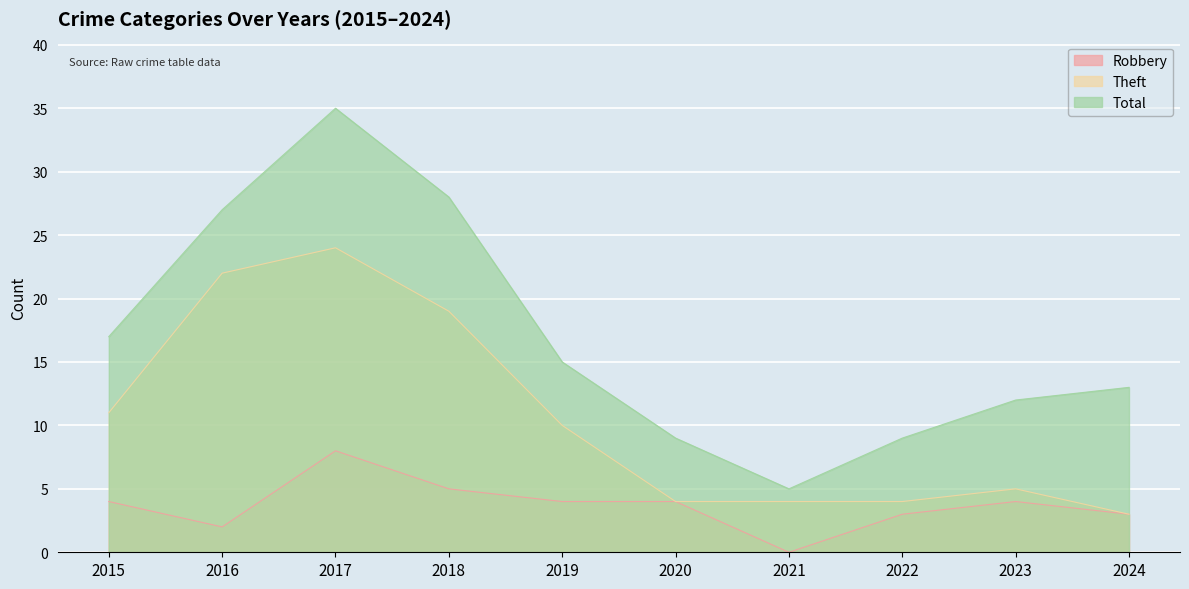

What is the average value of the Theft series?

11